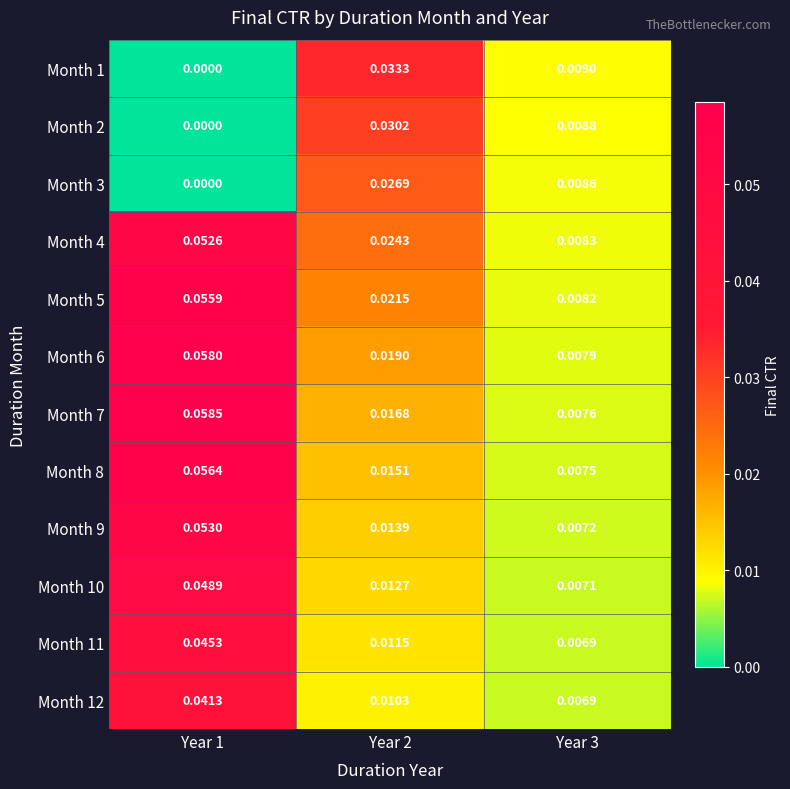

What is the spread (max minus min) of values at Year 1?

0.1